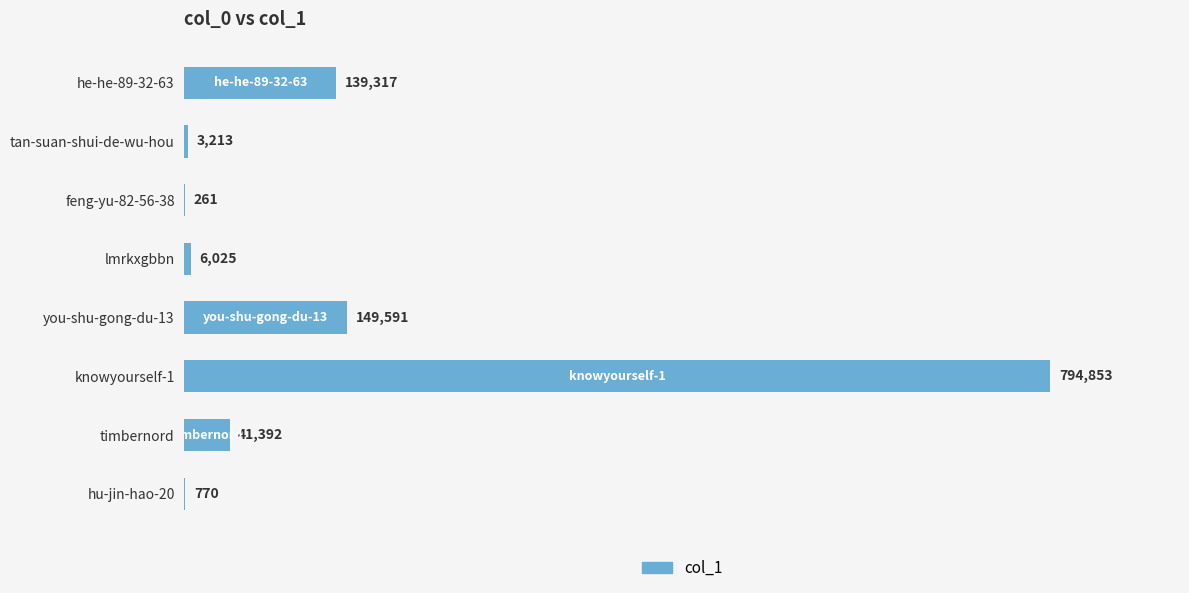

The value at you-shu-gong-du-13 is 149591. True or false?

True